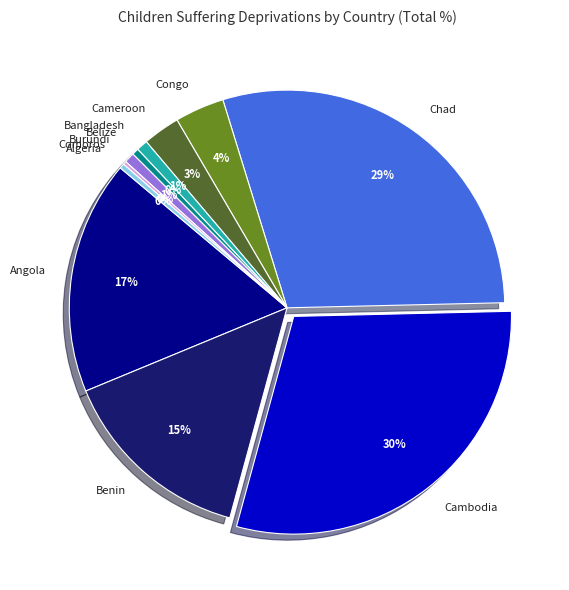

True or false: Cambodia accounts for 18% of the total.

False